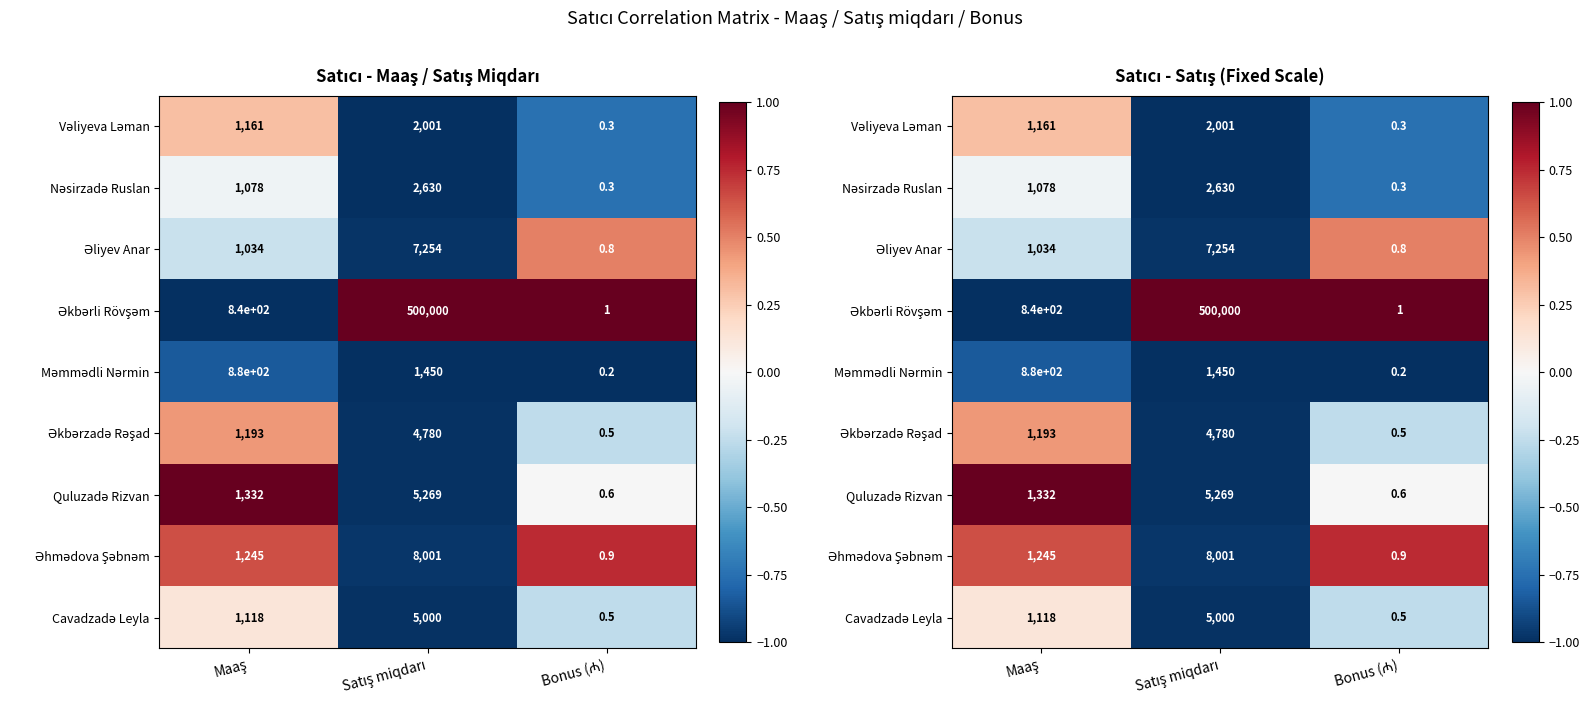

How many values in Əkbərli Rövşəm are below zero?

1